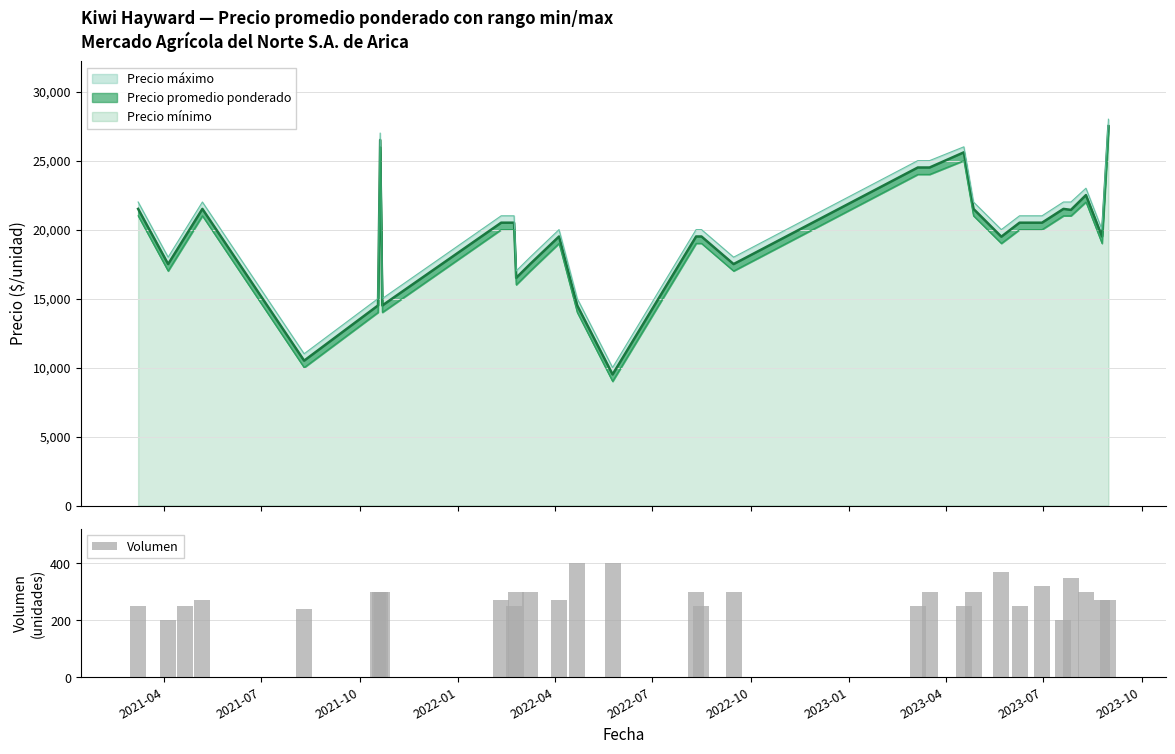

What is the difference between the maximum and minimum values in the Volumen series?

200